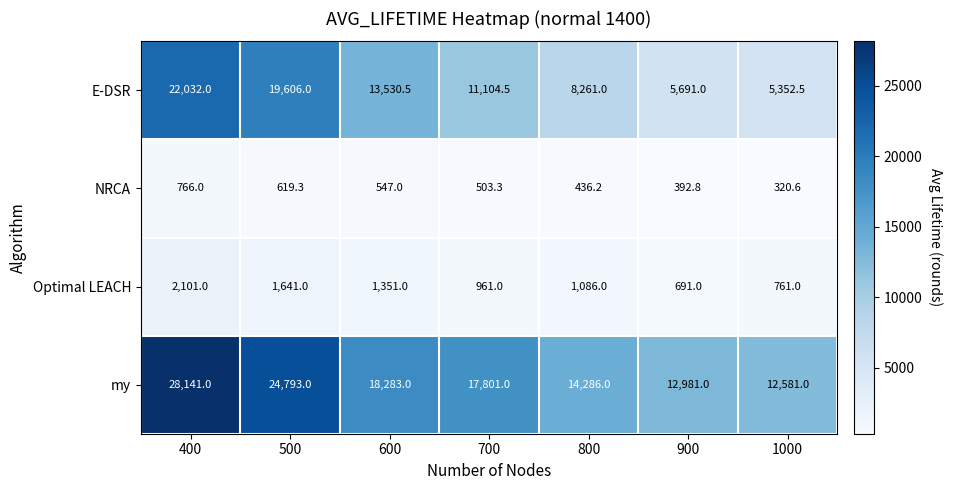

At 900, list the series in order from smallest to largest.

NRCA, Optimal LEACH, E-DSR, my